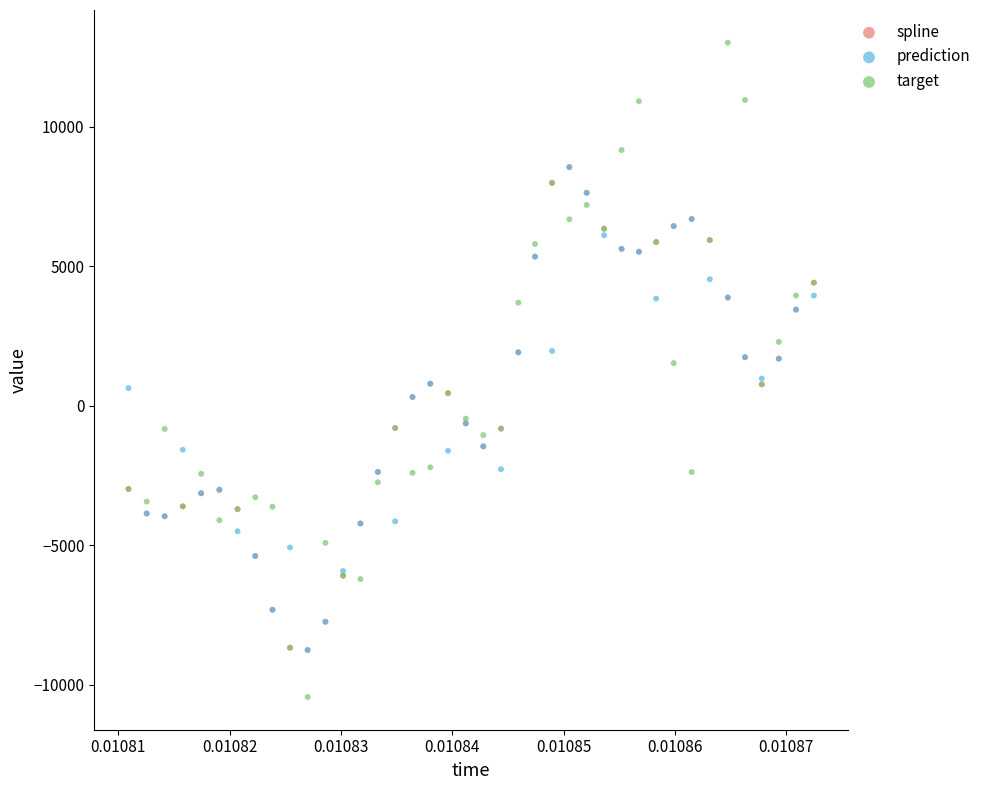

Which series contains the highest Y value?

target